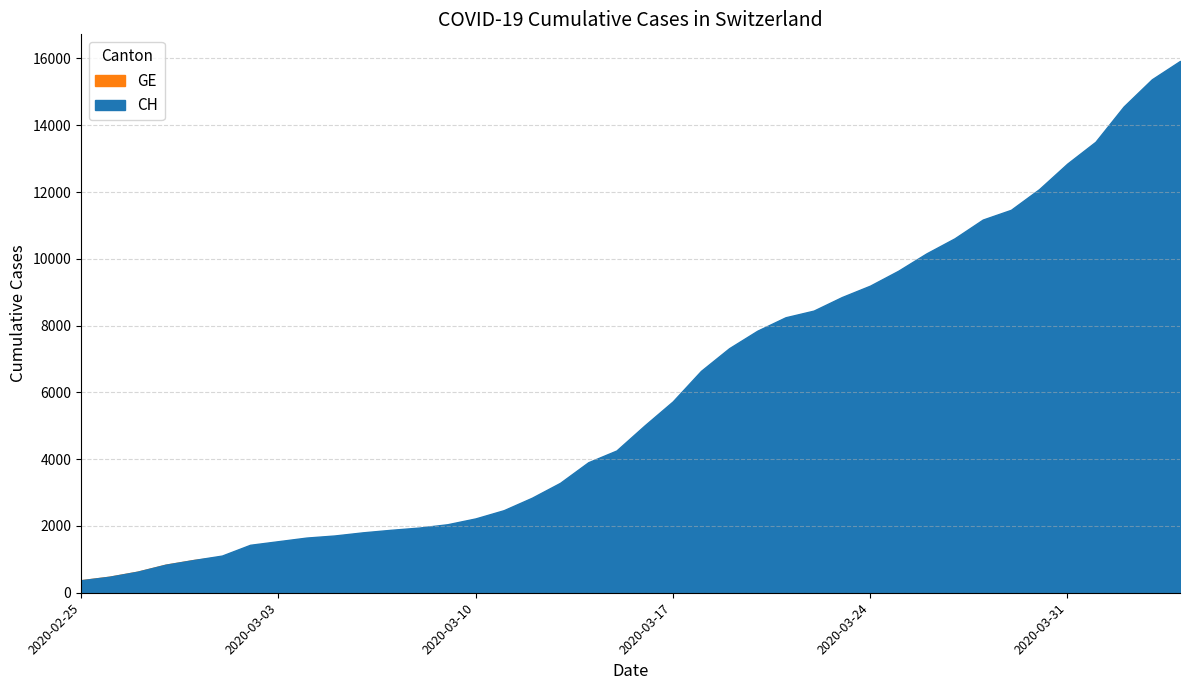

What is the label of the 23rd point from the right?

2020-03-13